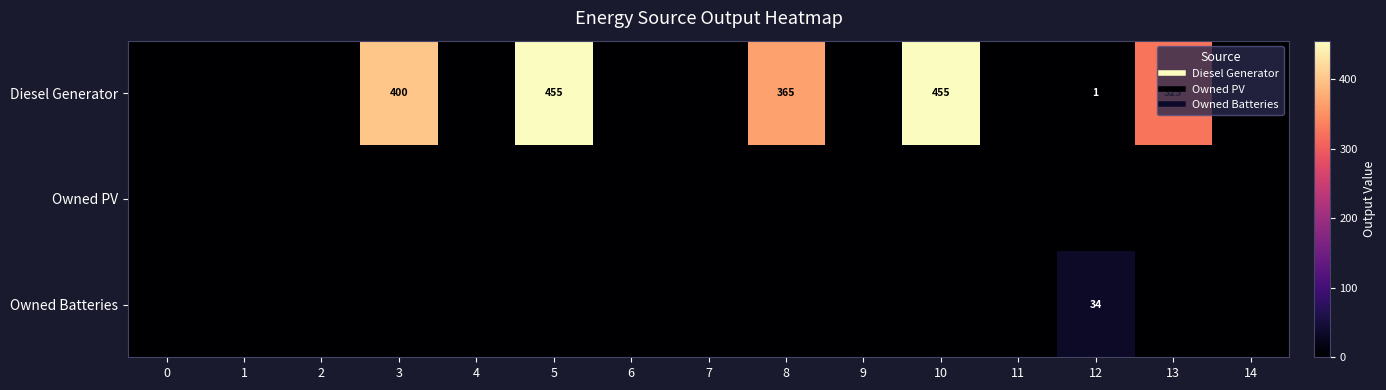

What is the sum of all Diesel Generator values?

2001